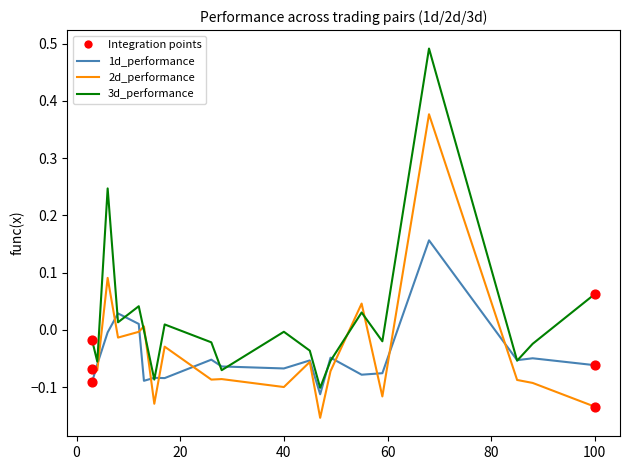

Rank the series by their maximum value, from lowest to highest.

1d_performance, 2d_performance, 3d_performance